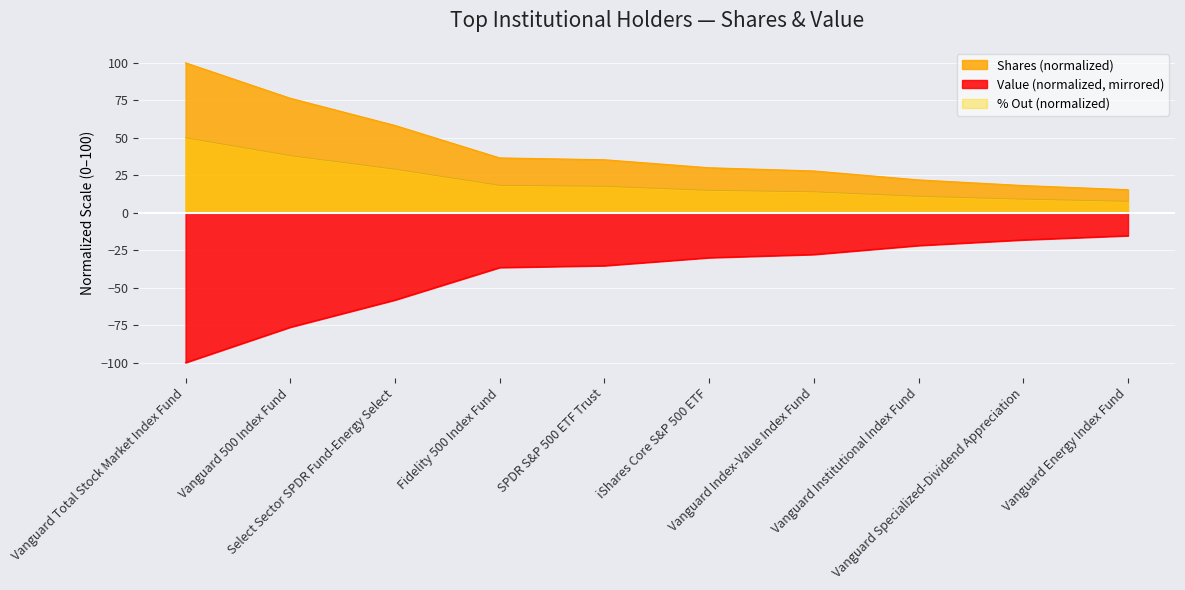

Which category has the lowest value across all series?

Vanguard Total Stock Market Index Fund